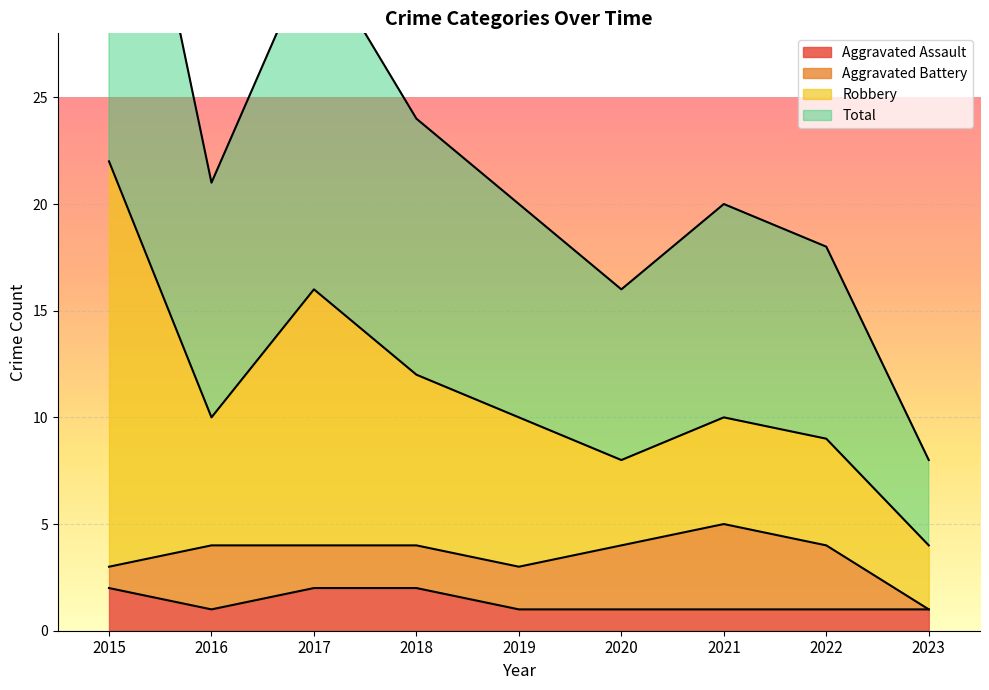

What is the difference between the maximum and minimum values in the Aggravated Assault series?

1